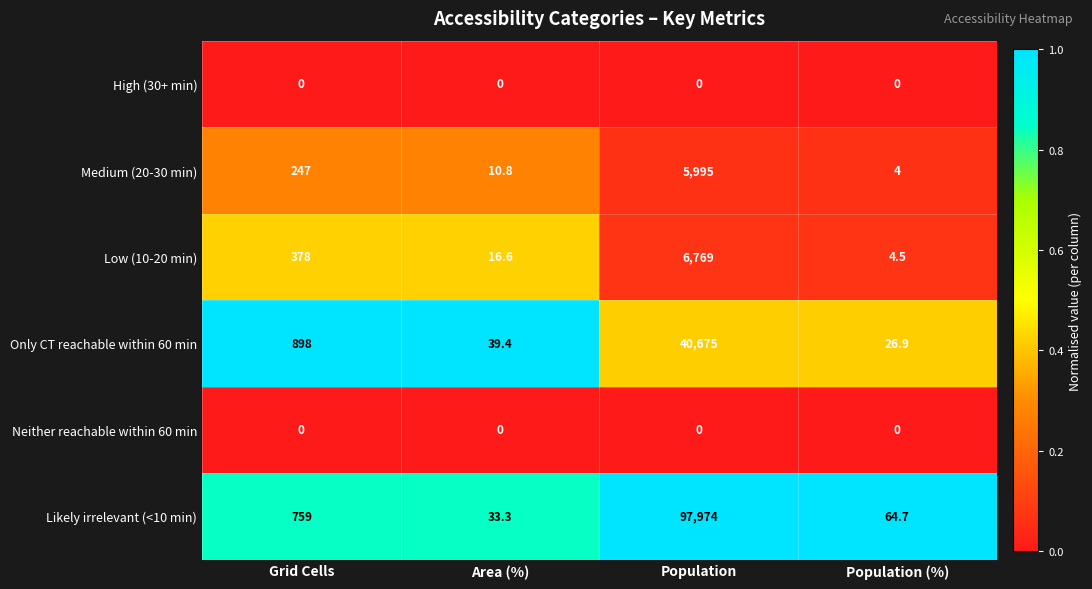

Rank the categories by Medium (20-30 min) value from lowest to highest.

Population (%), Area (%), Grid Cells, Population